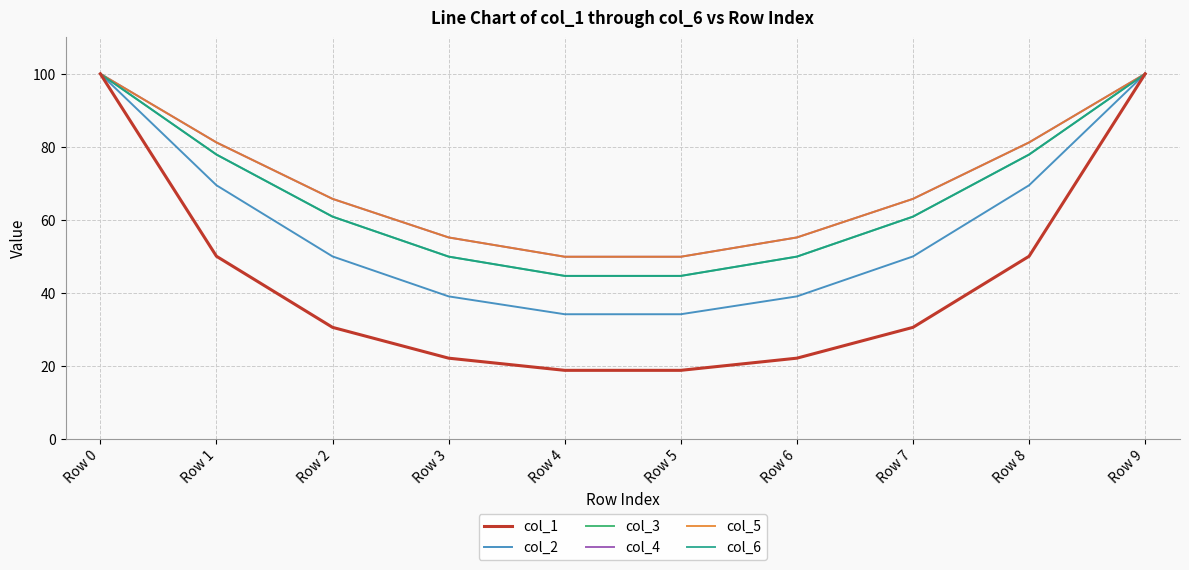

At how many categories does at least one series exceed 48?

10